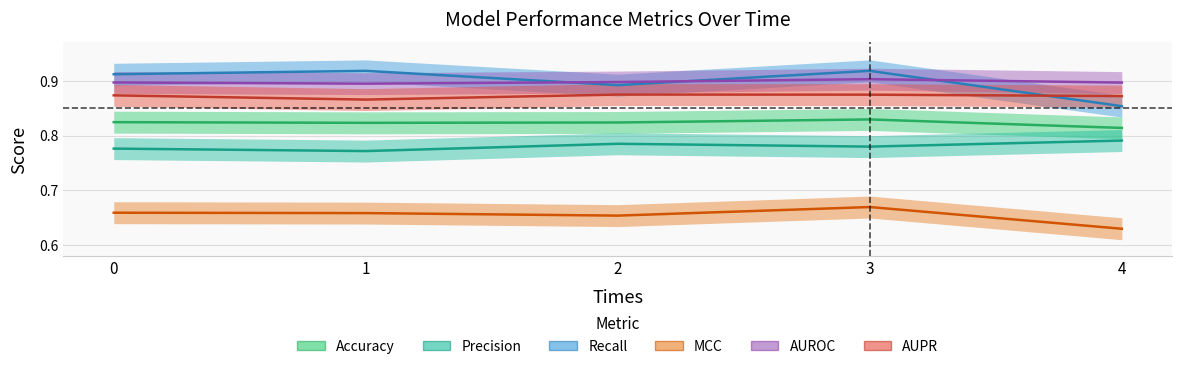

At which category does the chart reach its minimum across all series?

4